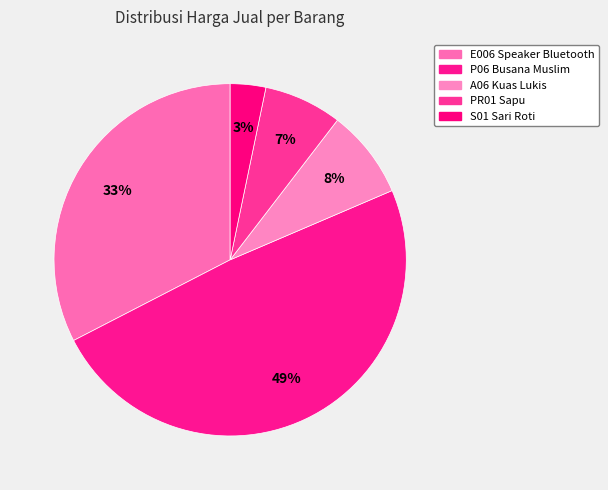

To the nearest percent, what is the difference between the E006 Speaker Bluetooth and PR01 Sapu slice percentages?

25%